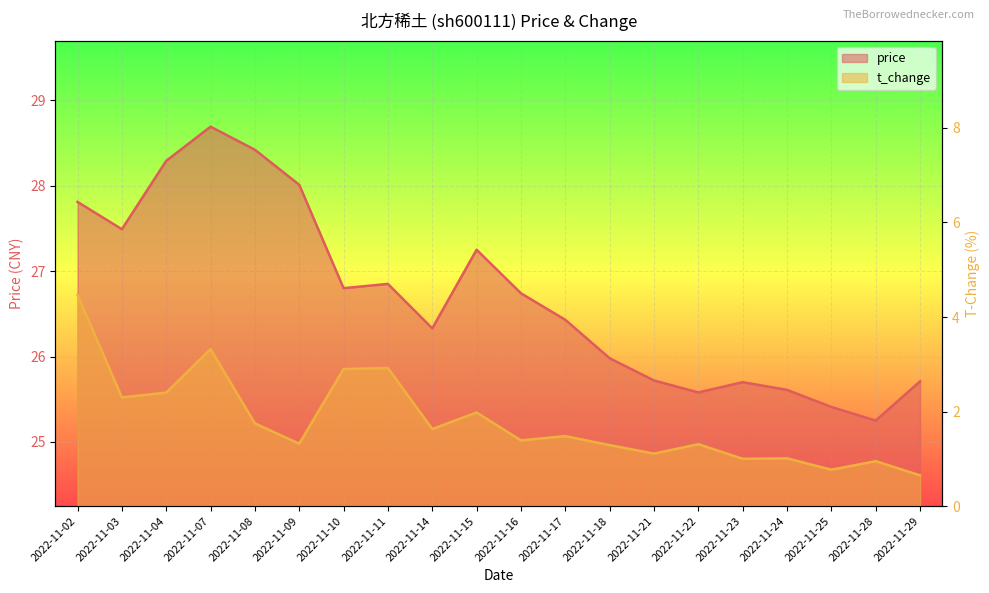

What is the highest value of the t_change series?

4.5